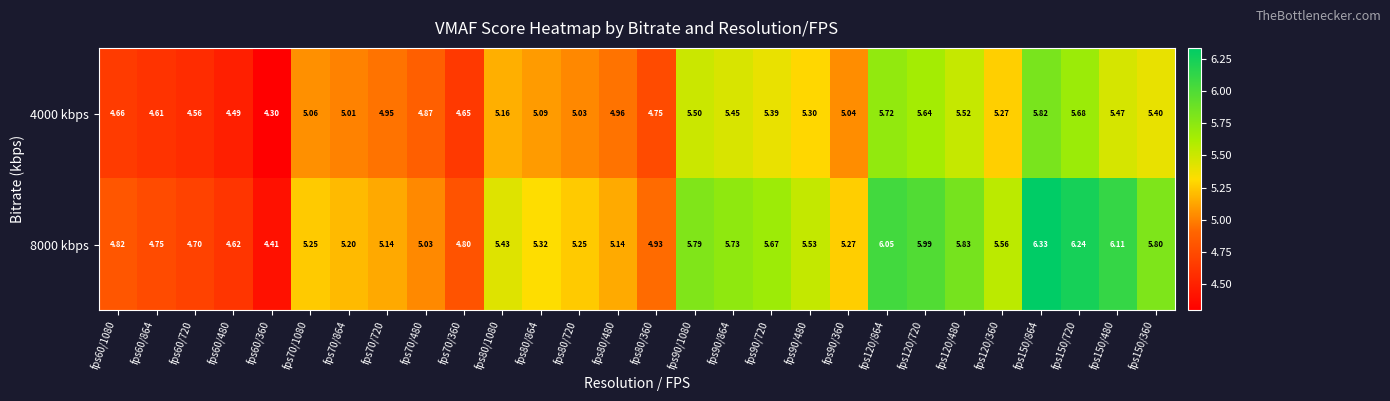

Is the value of 4000 kbps at fps120/480 greater than the value of 8000 kbps at fps90/1080?

No